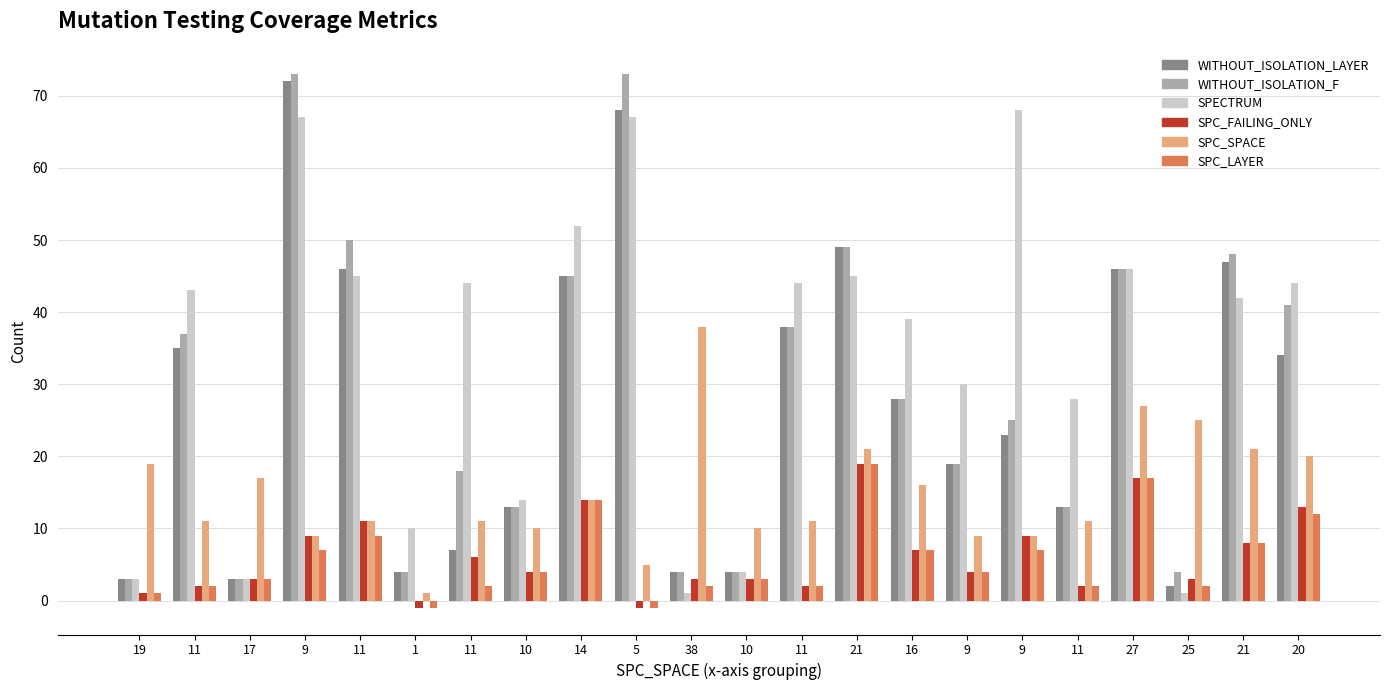

What is the value of the SPC_FAILING_ONLY bar at the 9th from the left?

14